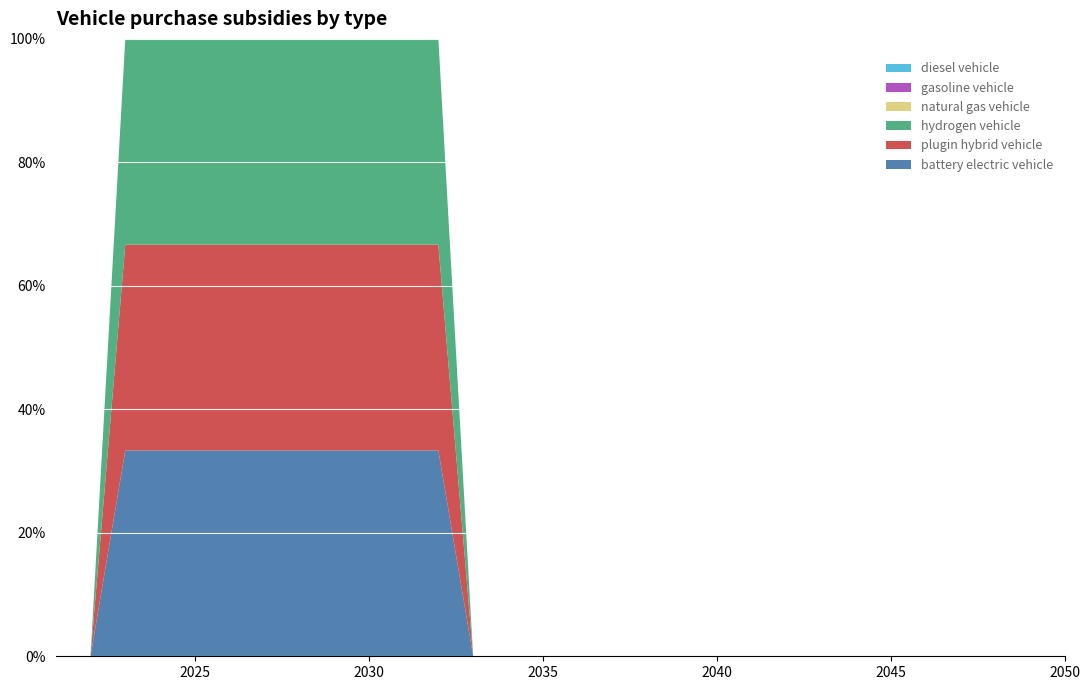

Reading right to left, transcribe all the data shown in this chart.

battery electric vehicle: 0	0	0	0	0	0	0	0	0	0	0	0	0	0	0	0	0	0	31400	31400	31400	31400	31400	31400	31400	31400	31400	31400	0	0
plugin hybrid vehicle: 0	0	0	0	0	0	0	0	0	0	0	0	0	0	0	0	0	0	31400	31400	31400	31400	31400	31400	31400	31400	31400	31400	0	0
hydrogen vehicle: 0	0	0	0	0	0	0	0	0	0	0	0	0	0	0	0	0	0	31400	31400	31400	31400	31400	31400	31400	31400	31400	31400	0	0
natural gas vehicle: 0	0	0	0	0	0	0	0	0	0	0	0	0	0	0	0	0	0	0	0	0	0	0	0	0	0	0	0	0	0
gasoline vehicle: 0	0	0	0	0	0	0	0	0	0	0	0	0	0	0	0	0	0	0	0	0	0	0	0	0	0	0	0	0	0
diesel vehicle: 0	0	0	0	0	0	0	0	0	0	0	0	0	0	0	0	0	0	0	0	0	0	0	0	0	0	0	0	0	0